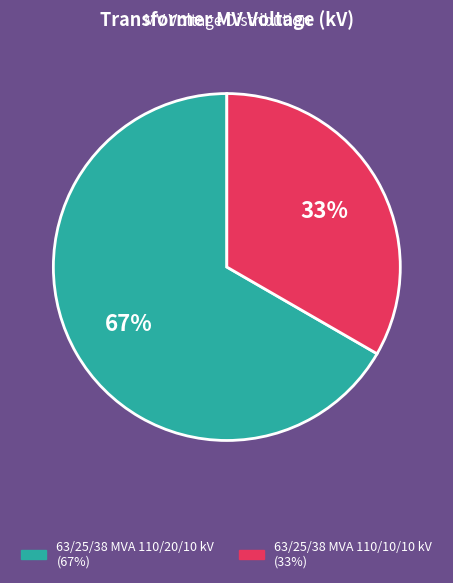

Rank the categories by value from highest to lowest.

63/25/38 MVA 110/20/10 kV, 63/25/38 MVA 110/10/10 kV